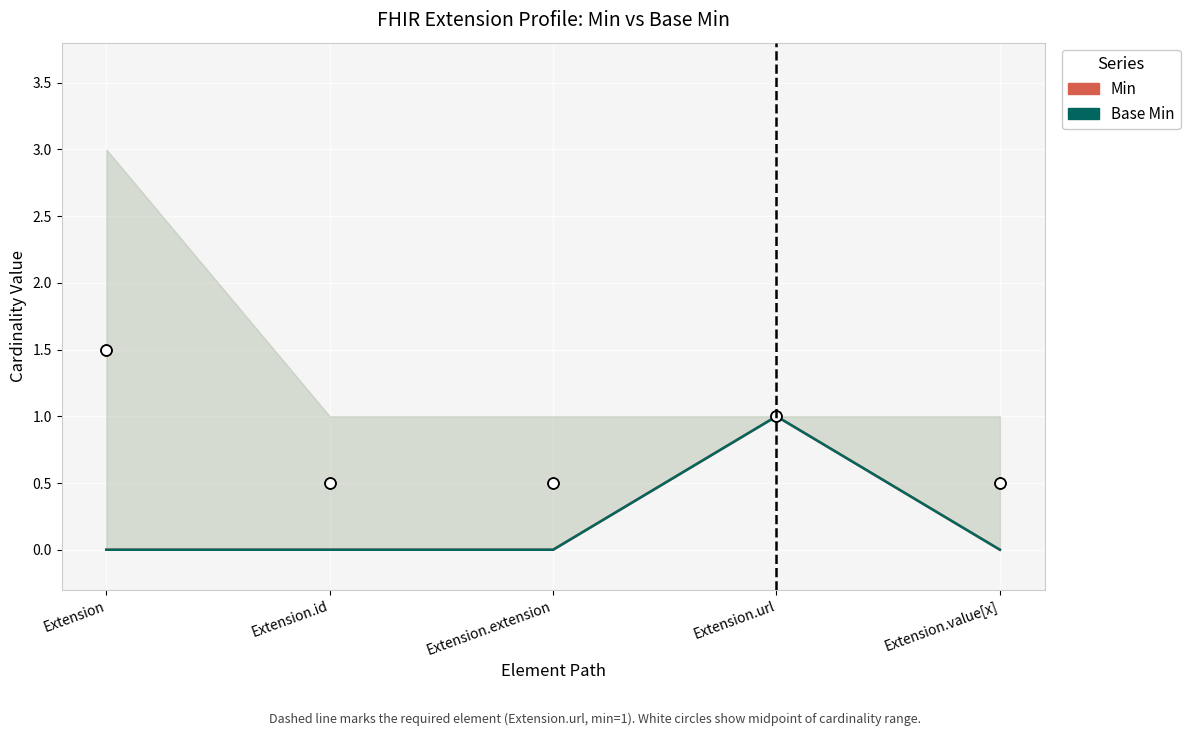

What are all the series names shown in the legend?

Min, Base Min